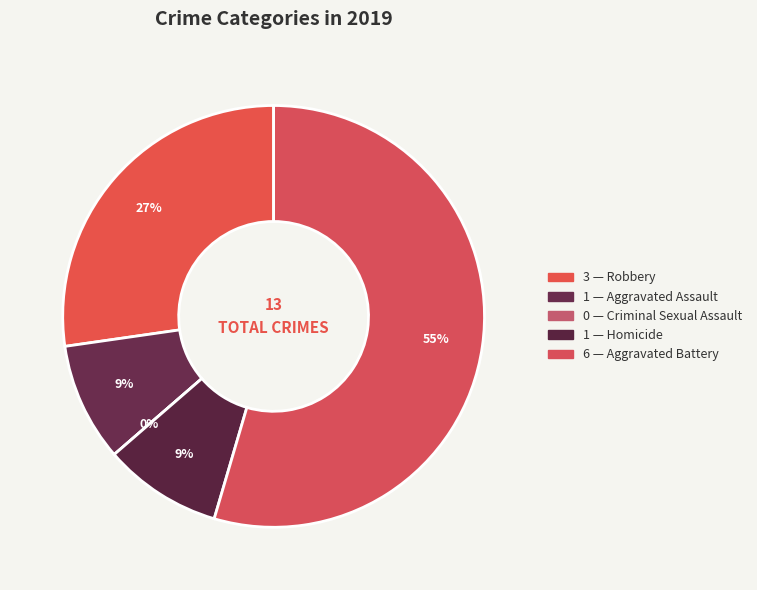

Which slice is the smallest?

Criminal Sexual Assault